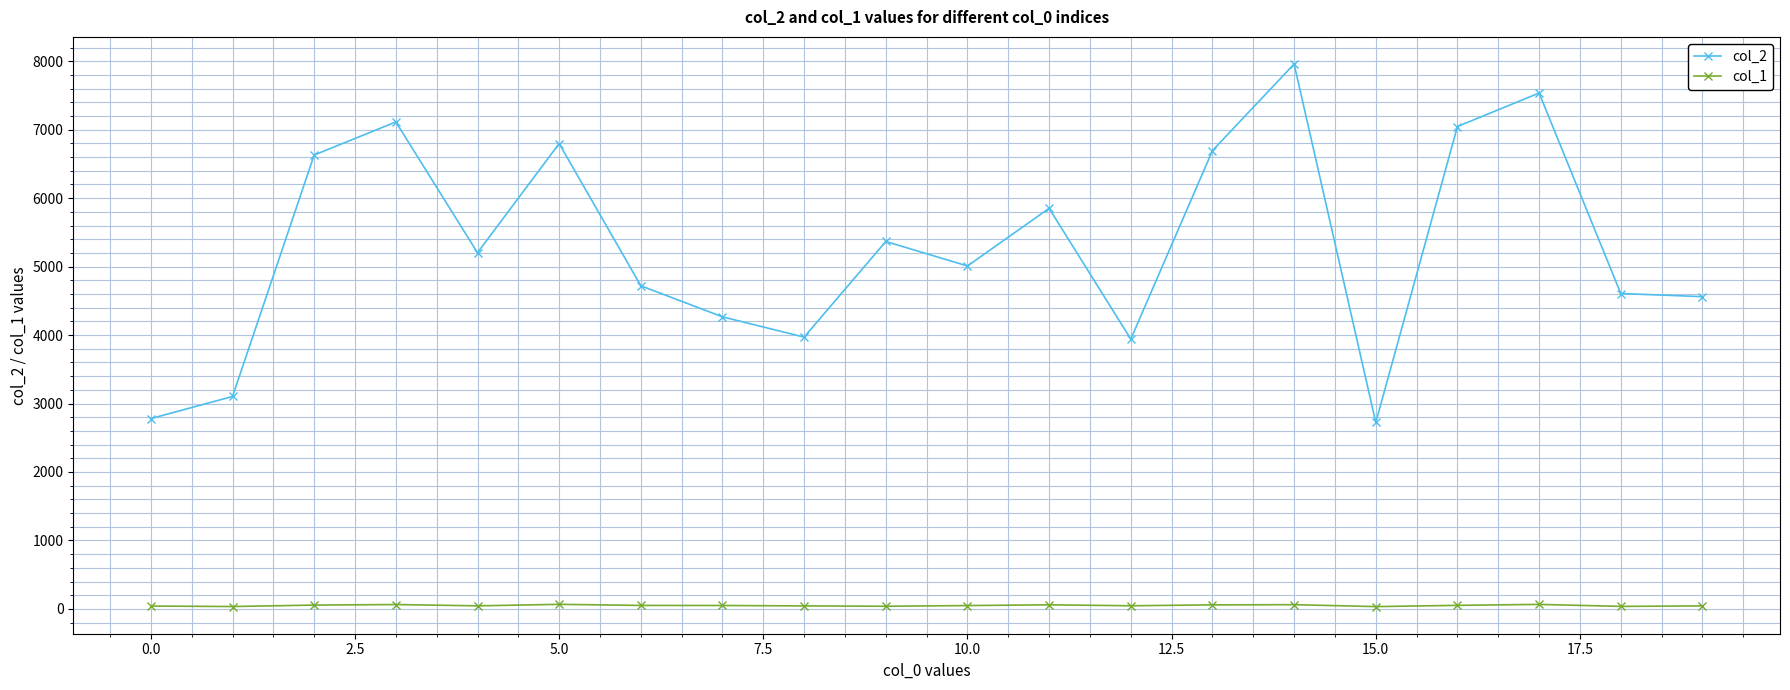

Which series has the largest range (max minus min)?

col_2